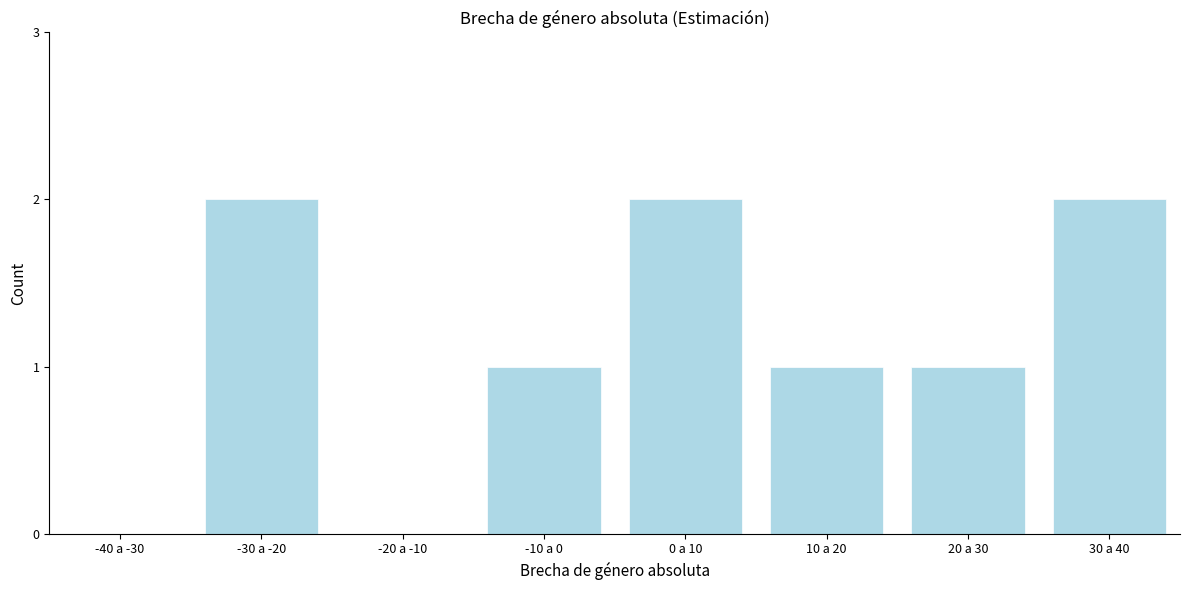

Reading right to left, transcribe all the data shown in this chart.

30 a 40=2	20 a 30=1	10 a 20=1	0 a 10=2	-10 a 0=1	-20 a -10=0	-30 a -20=2	-40 a -30=0